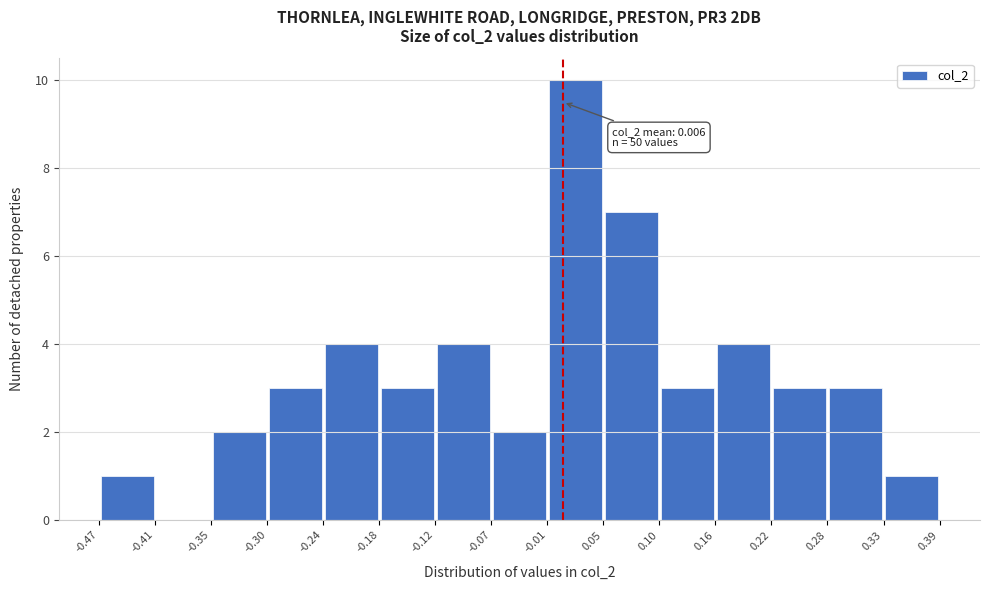

Over which range of the x-axis is the bar tallest?

-0.01 to 0.05